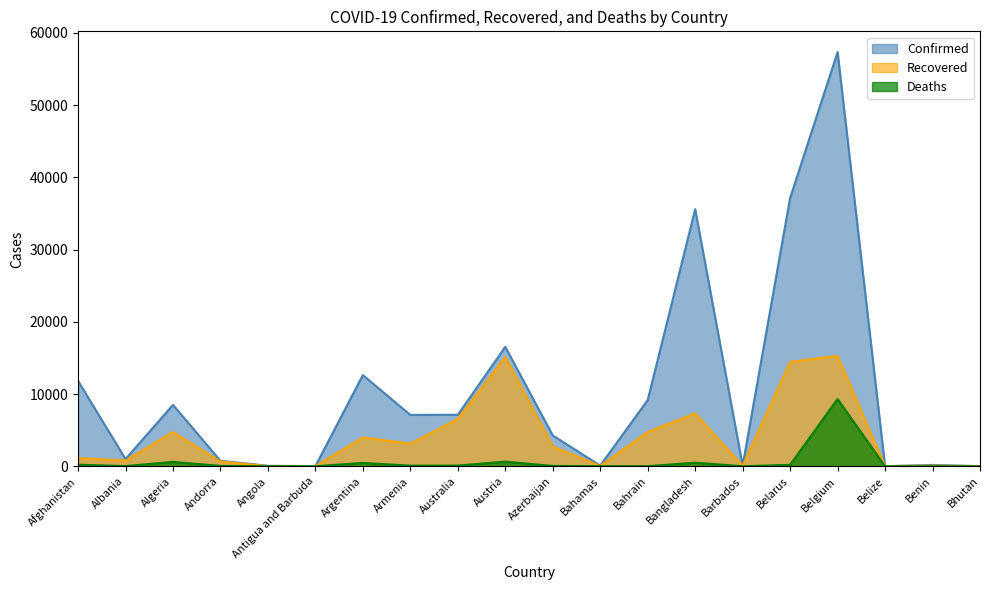

Does the chart have visible grid lines?

No